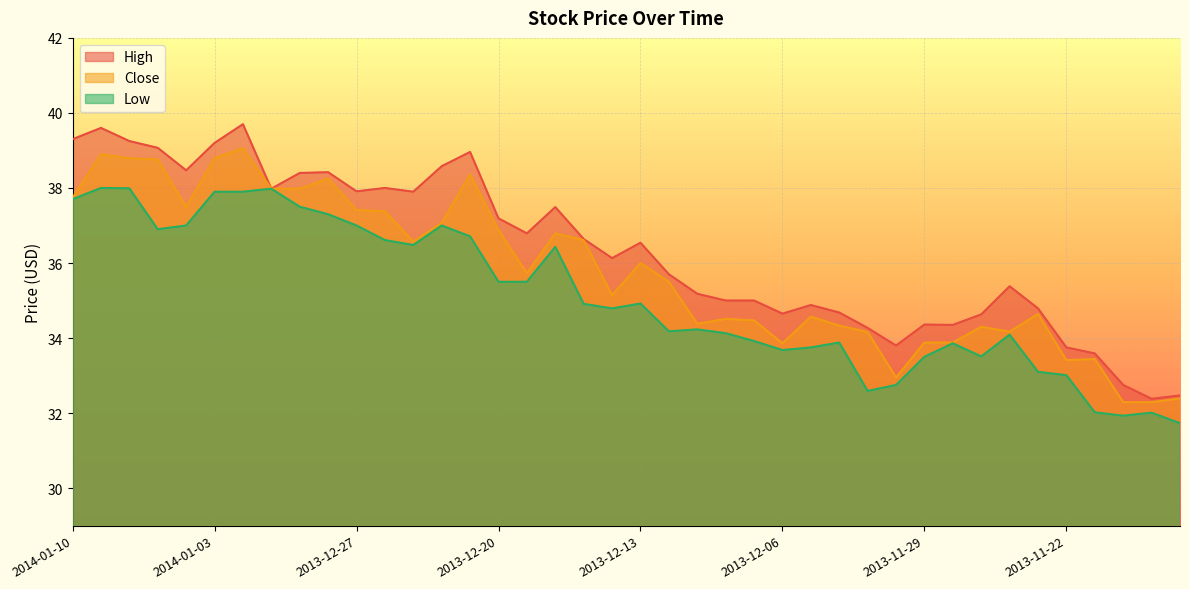

How many interior local peaks does the Close series have?

11